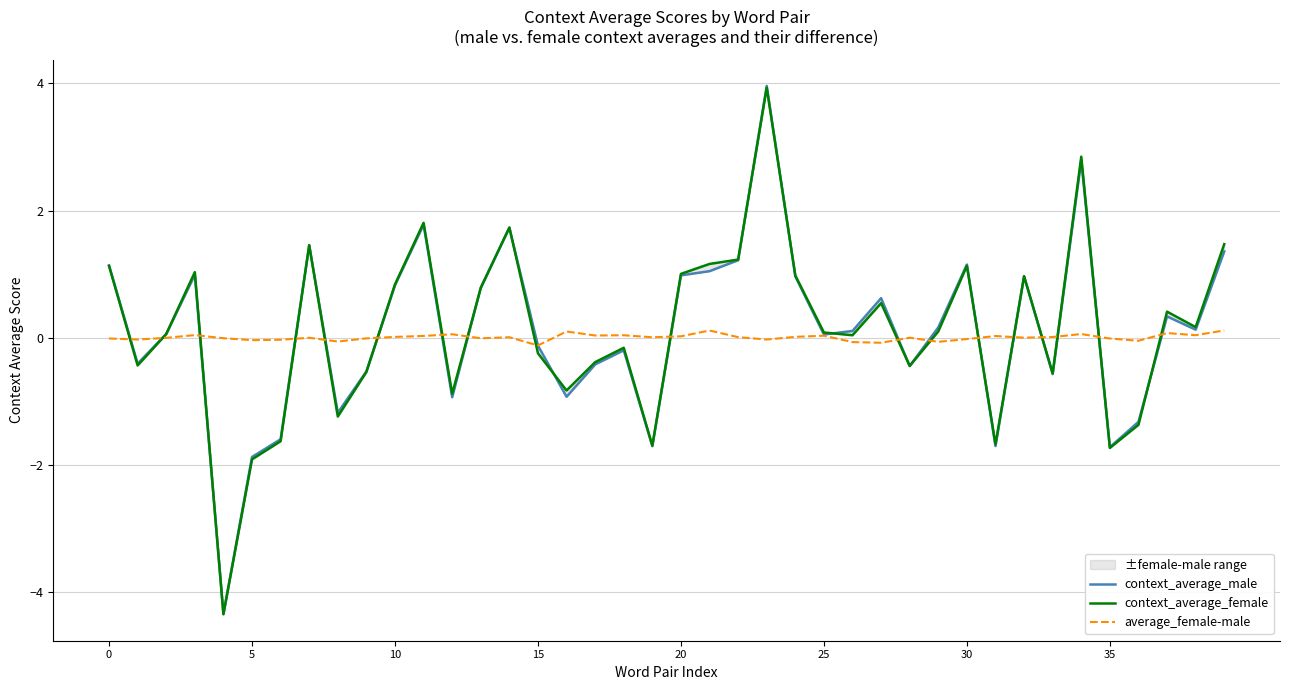

Is it true that context_average_male equals -0.7 at 17?

False